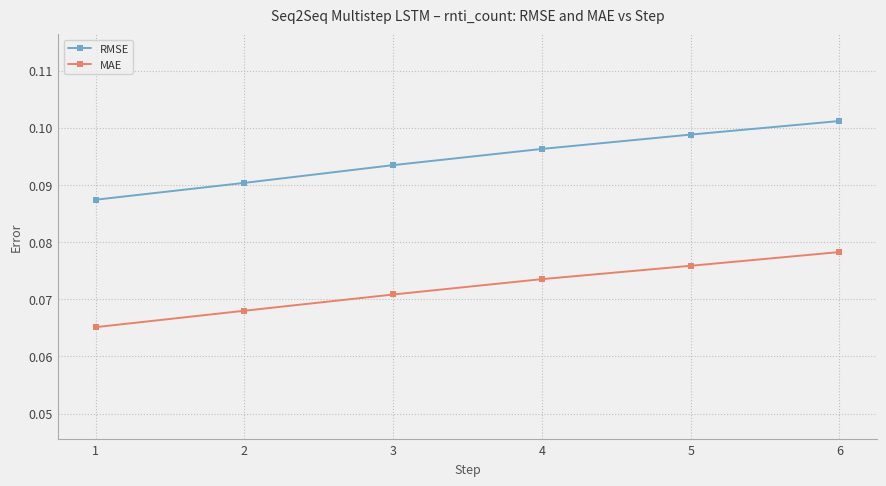

True or false: RMSE and MAE intersect in this chart.

False